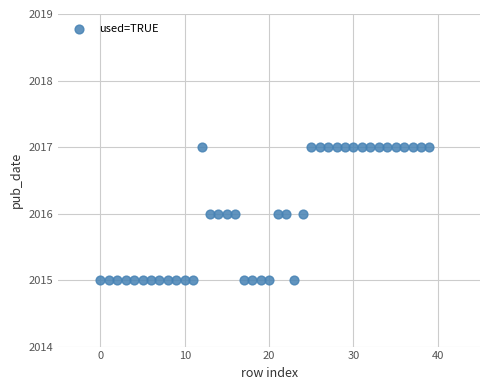

How many data points are displayed?

40